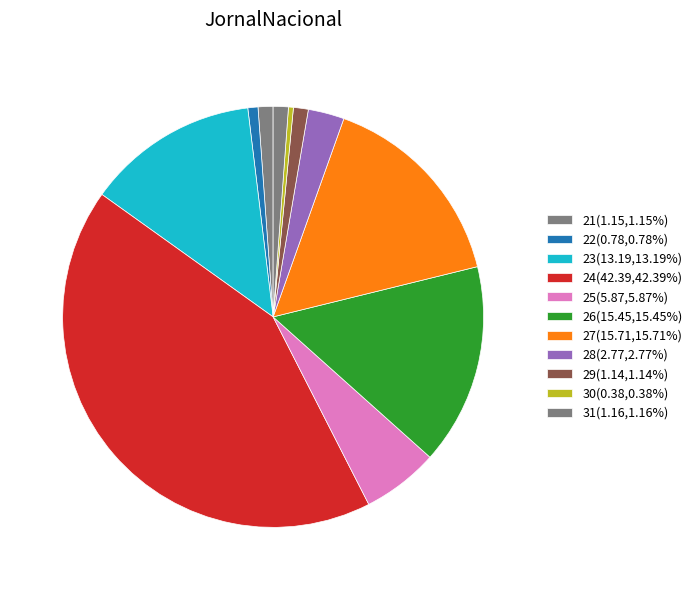

Is it true that 31 is 1% of the pie?

True